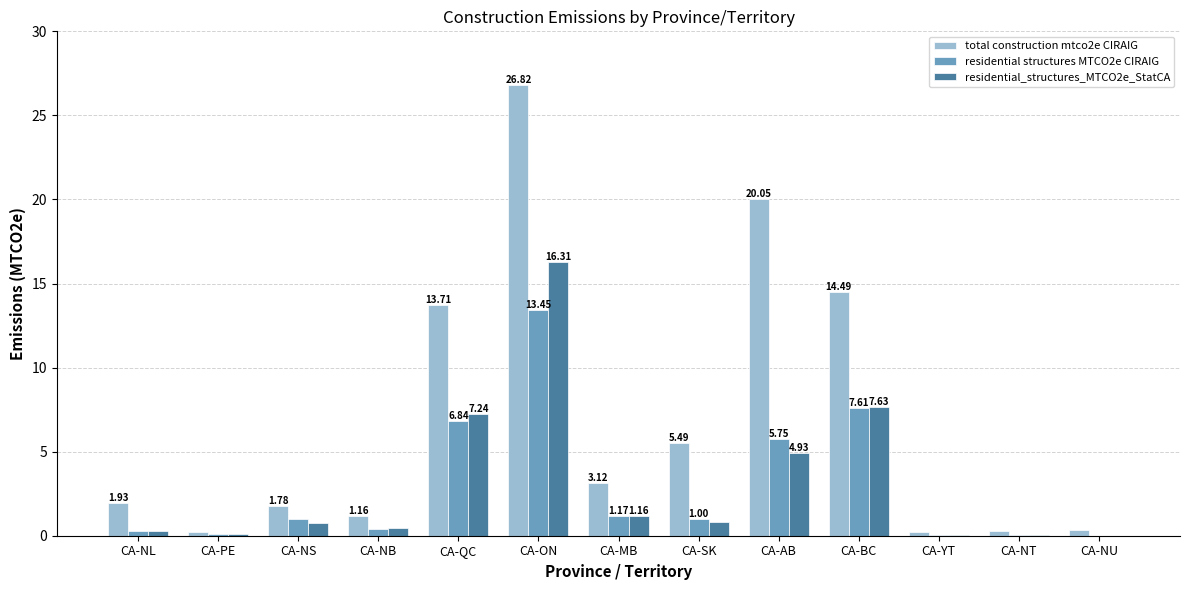

Is the value of residential structures MTCO2e CIRAIG at CA-NS greater than the value of residential_structures_MTCO2e_StatCA at CA-NU?

Yes